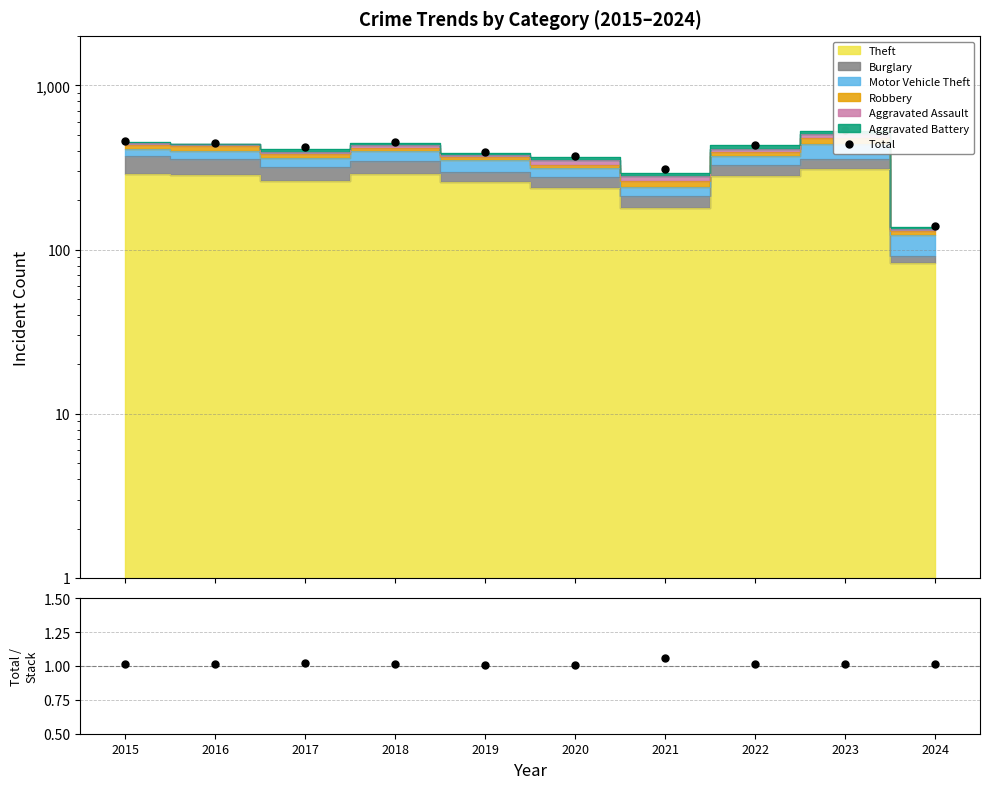

Read the Total value at 2024.

140.0